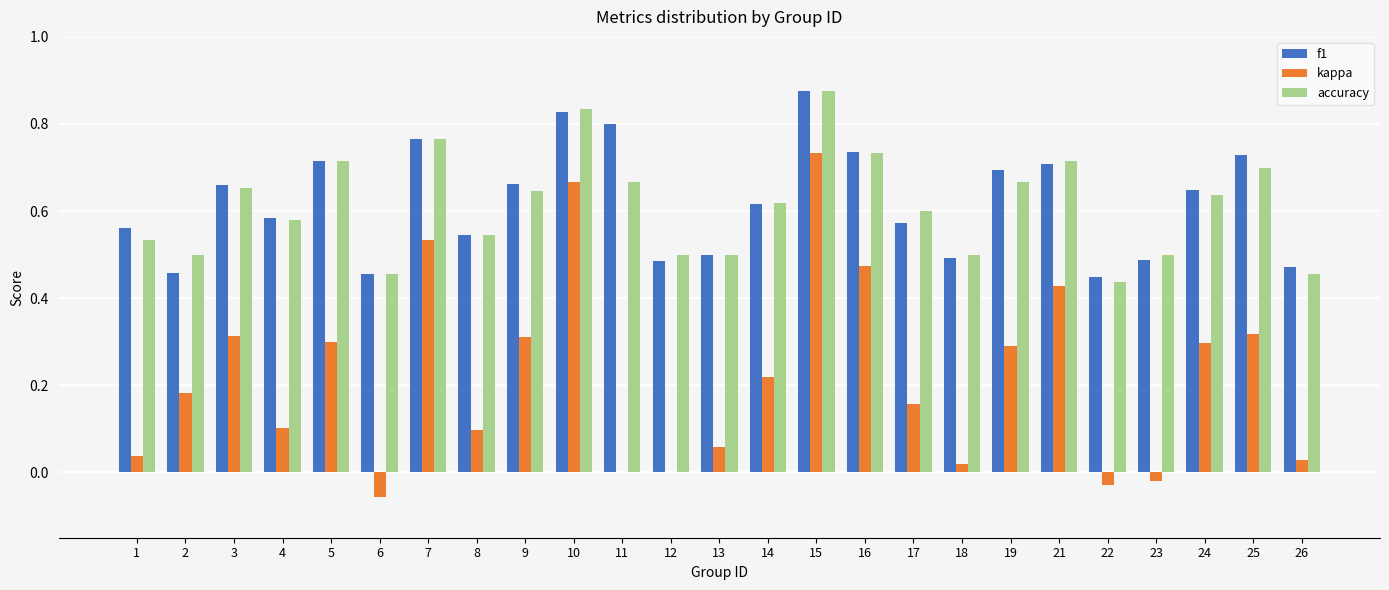

Count the number of data series in this chart.

3